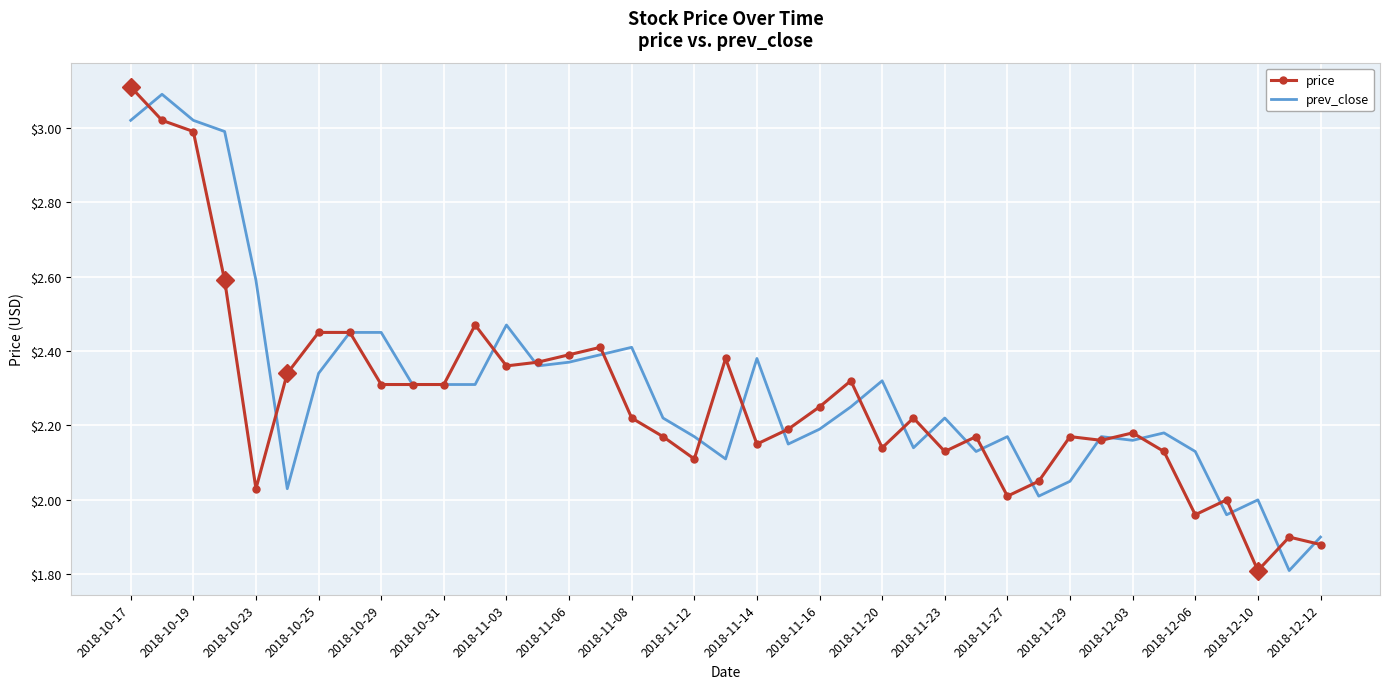

Which series has the widest spread of values?

price